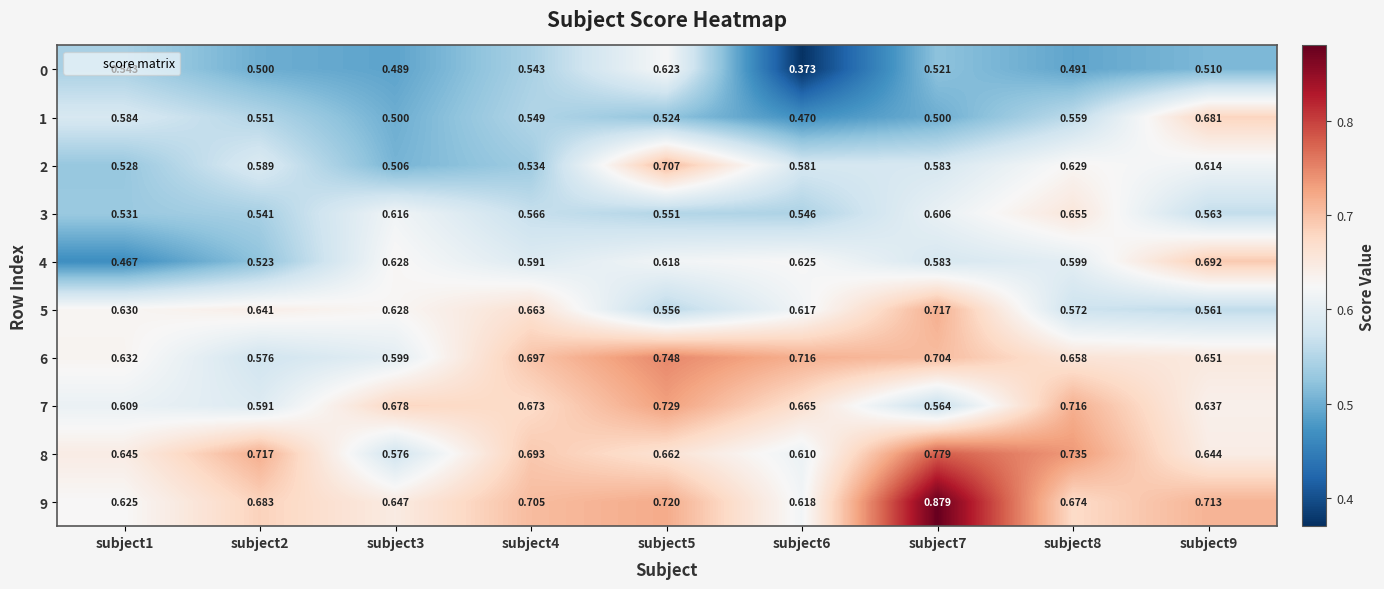

Is the value of 4 at subject6 greater than the value of 1 at subject6?

Yes